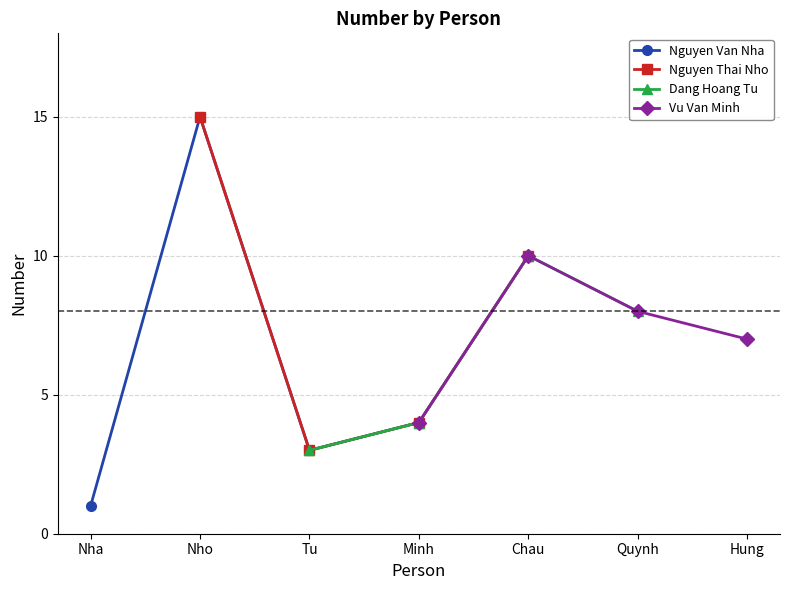

Where does the Nguyen Van Nha series first go above 4?

Nho